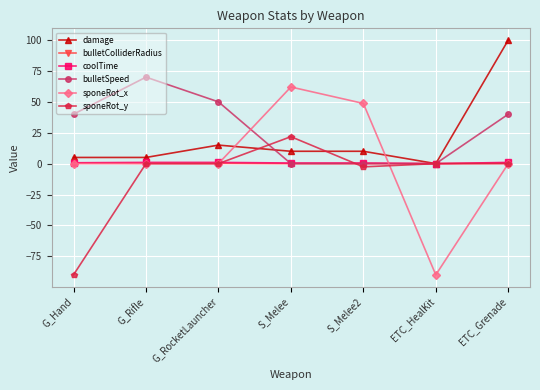

At how many categories does at least one series exceed 29?

6